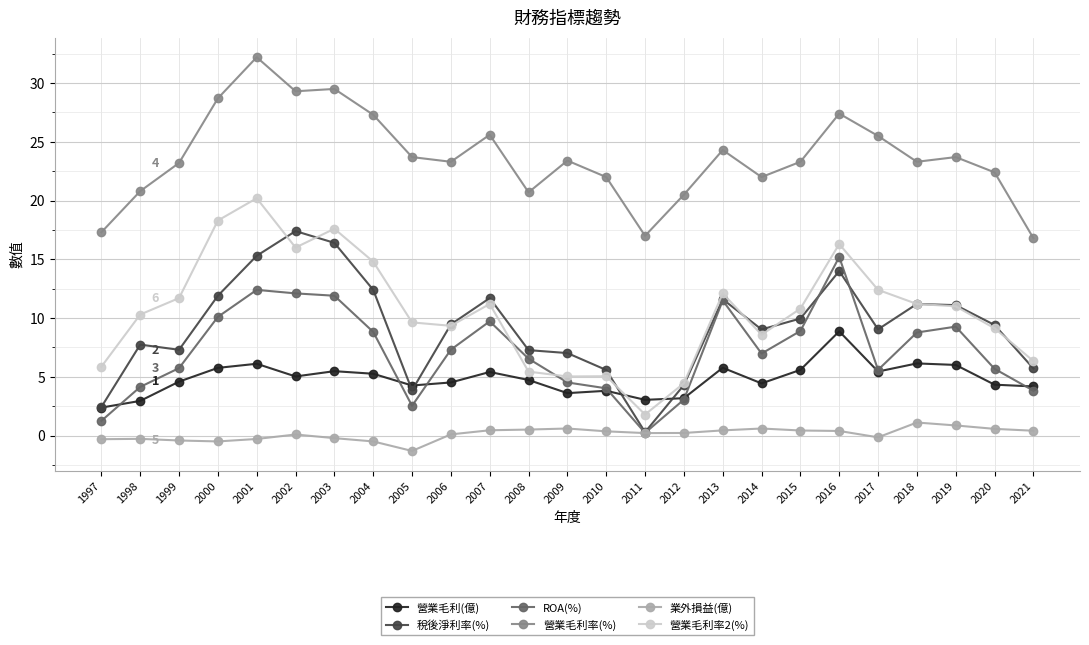

What is the difference between the maximum and second lowest values in the 業外損益(億) series?

1.6